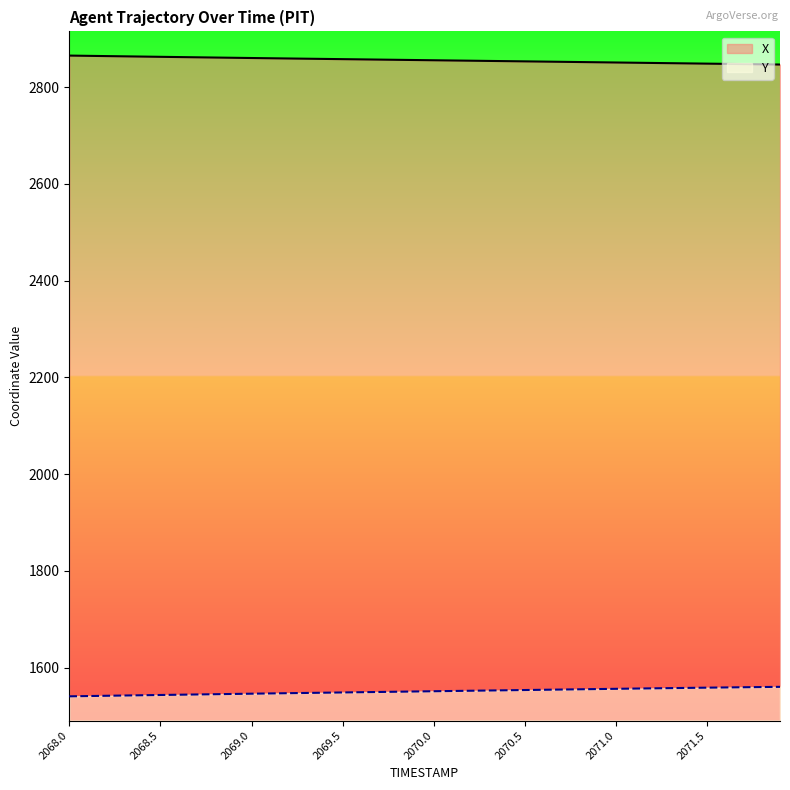

Reading right to left, transcribe all the data shown in this chart.

X: 2846.9	2847.3	2847.8	2848.3	2848.8	2849.2	2849.7	2850.2	2850.6	2851.1	2851.6	2852.1	2852.5	2853.0	2853.4	2853.9	2854.4	2854.8	2855.3	2855.7	2856.2	2856.7	2857.1	2857.6	2858.0	2858.5	2858.9	2859.4	2859.9	2860.4	2860.9	2861.3	2861.8	2862.3	2862.8	2863.3	2863.8	2864.4	2864.9	2865.4
Y: 1560.4	1560.0	1559.5	1559.1	1558.7	1558.2	1557.8	1557.3	1556.8	1556.3	1555.8	1555.3	1554.8	1554.3	1553.8	1553.3	1552.8	1552.3	1551.8	1551.3	1550.8	1550.3	1549.8	1549.3	1548.8	1548.3	1547.8	1547.2	1546.7	1546.2	1545.7	1545.2	1544.6	1544.1	1543.5	1543.0	1542.4	1541.9	1541.3	1540.8